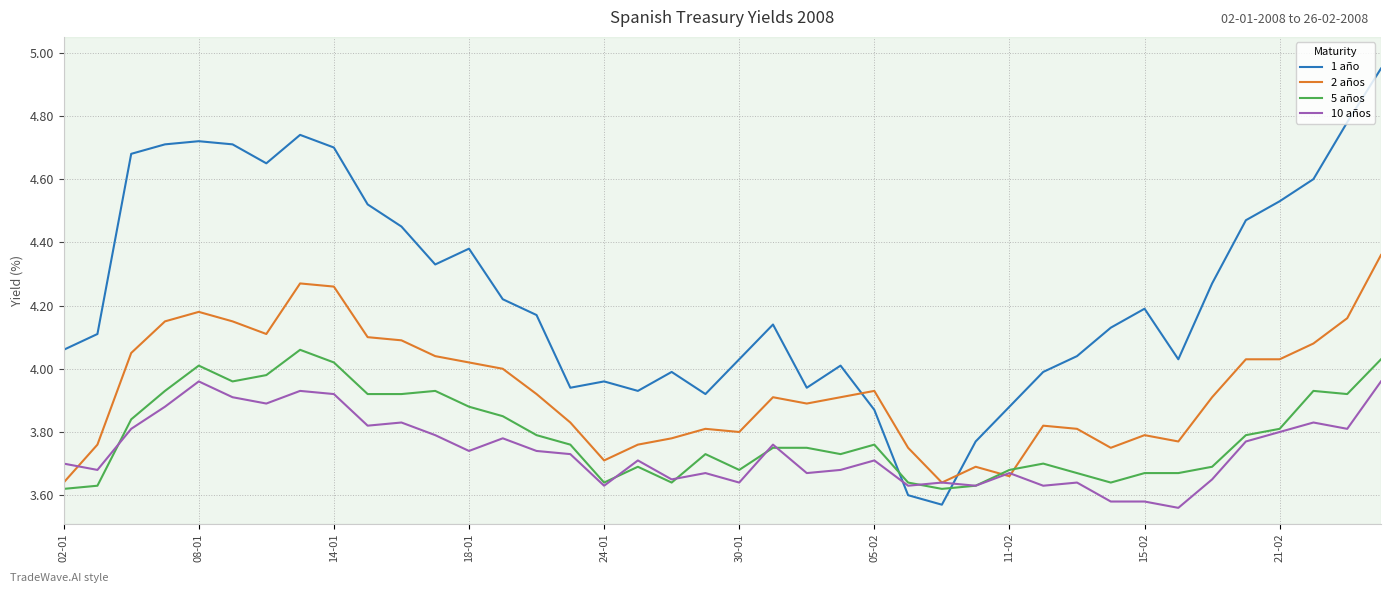

Which series has the largest total across all categories?

1 año